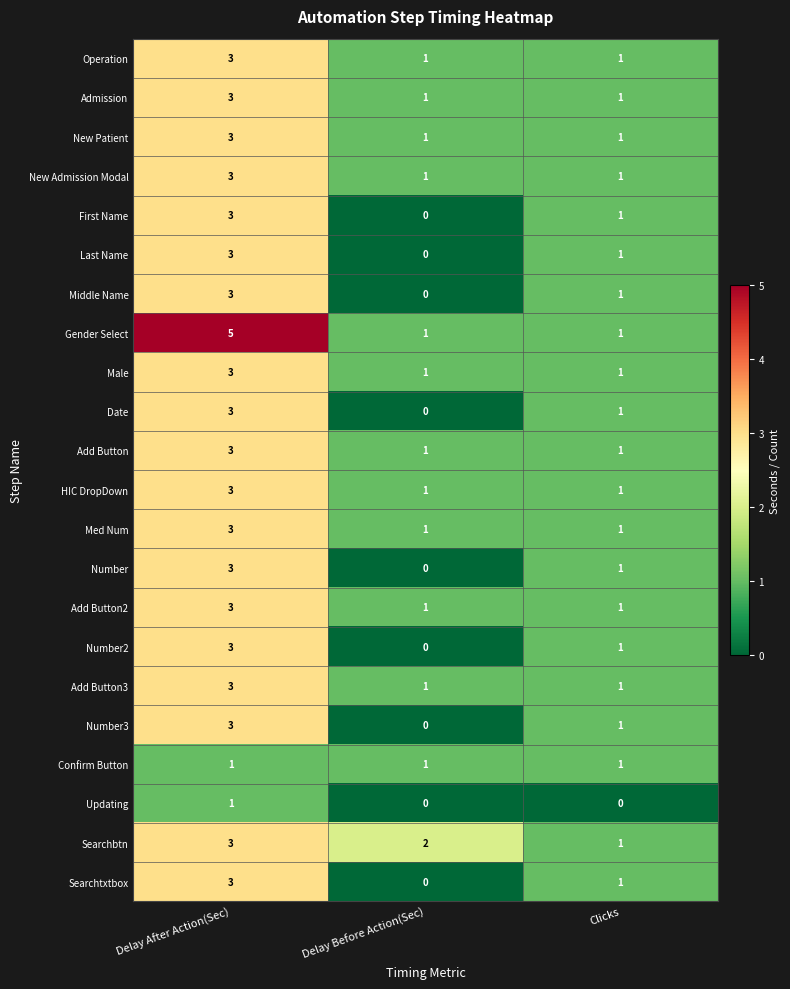

What is the total value across all series at Delay Before Action(Sec)?

14